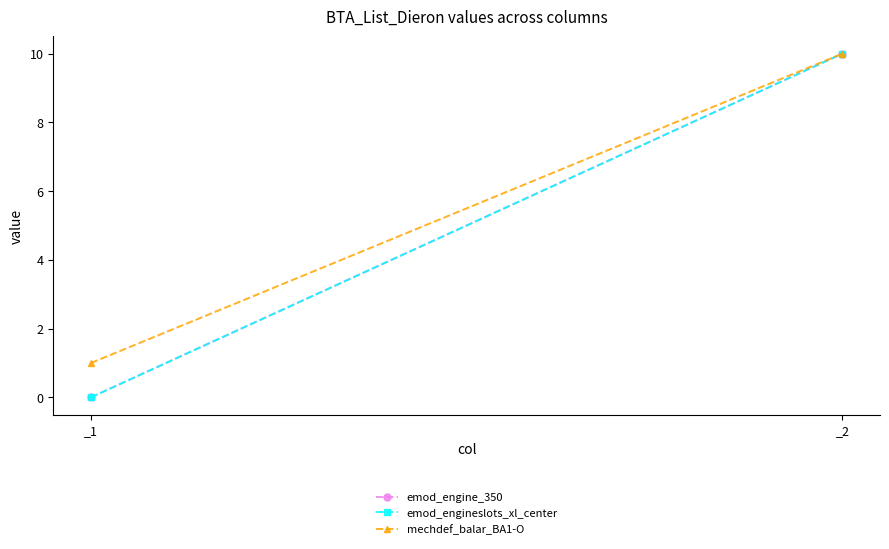

What is the total value across all series at _1?

1